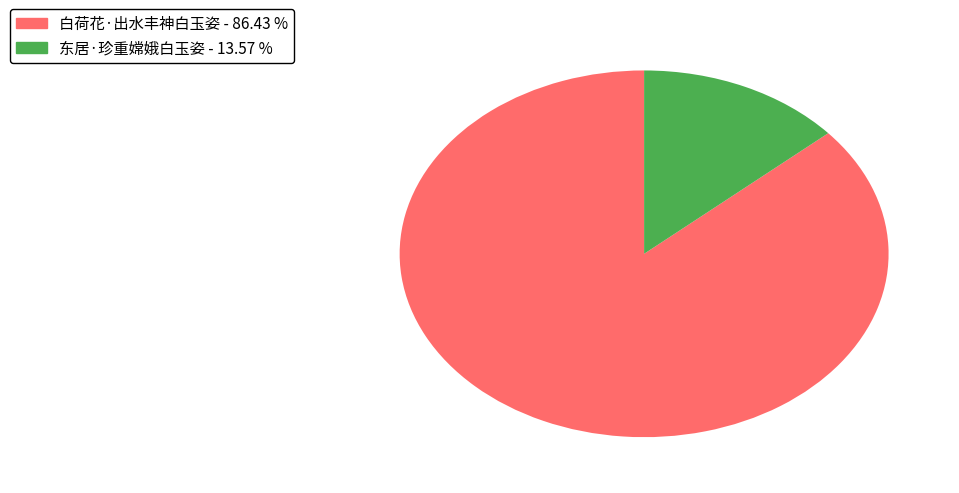

Which slice is the smallest?

东居·珍重嫦娥白玉姿